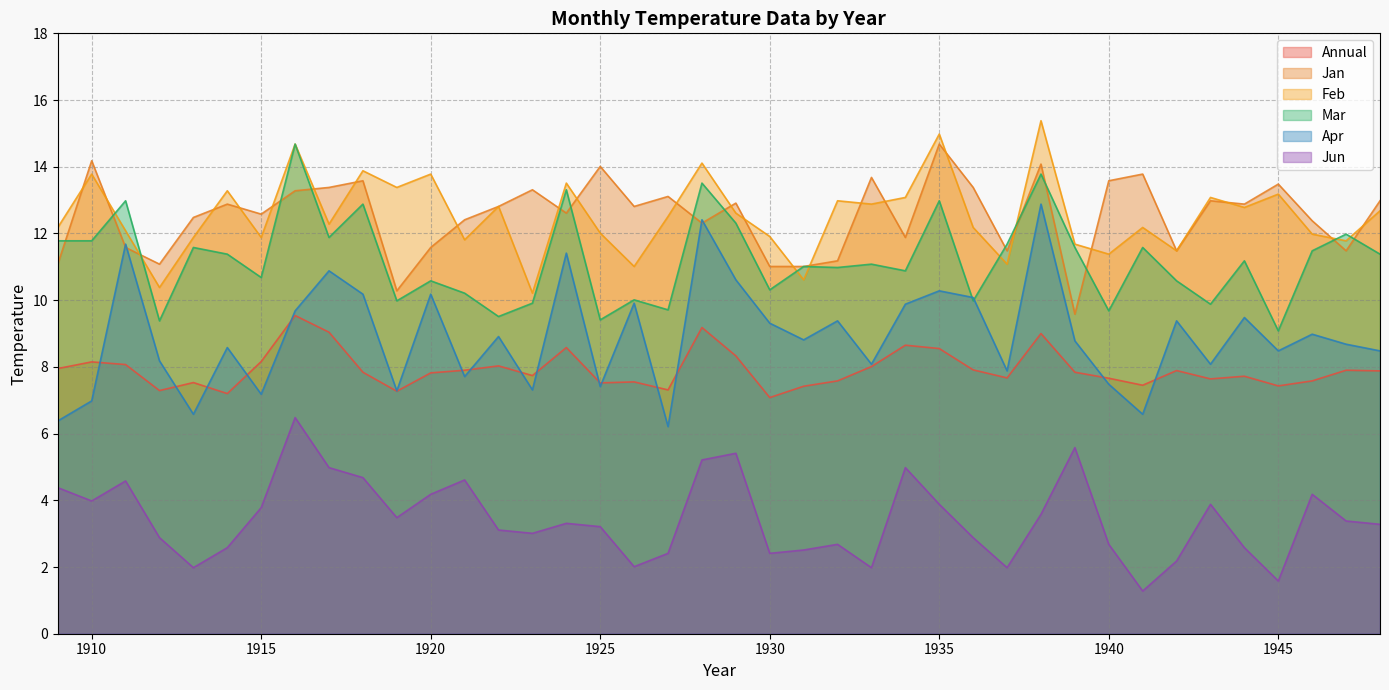

Between which two adjacent categories do Feb and Jan first intersect?

1909 and 1910